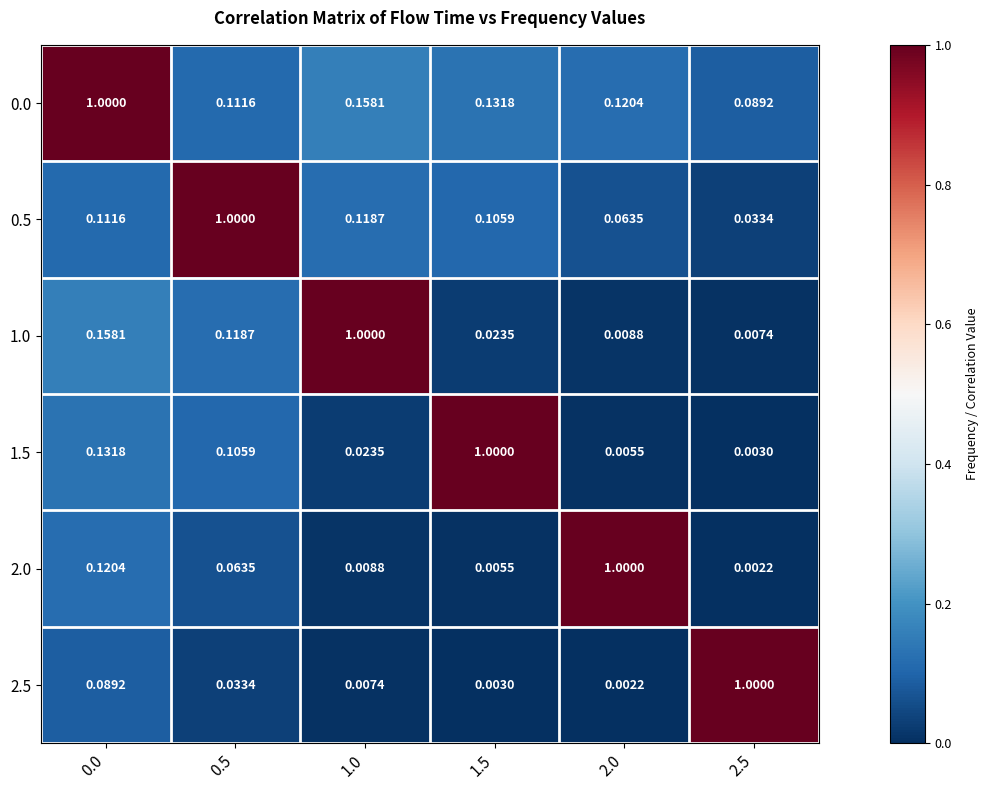

What is the greatest value displayed?

1.0